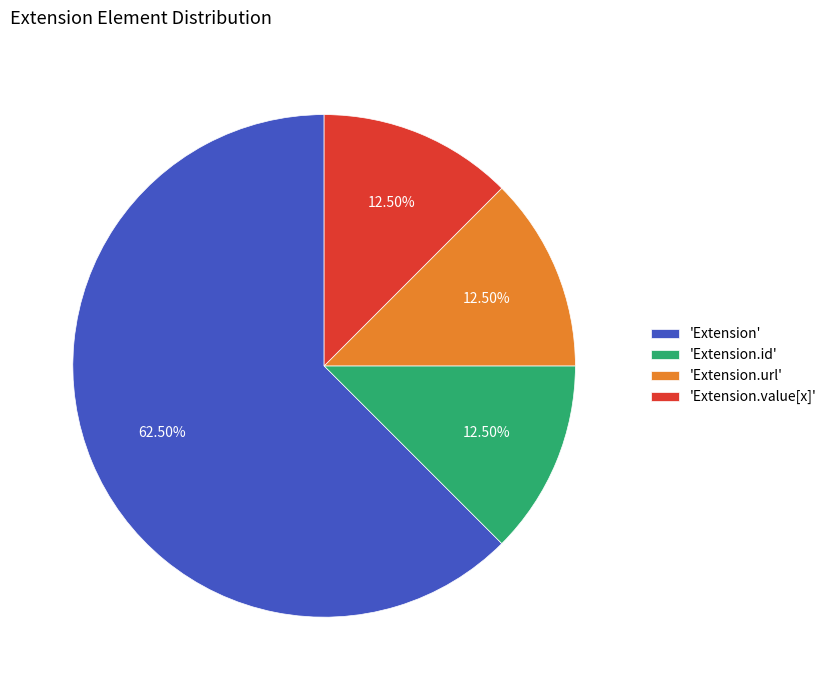

Count the number of slices in the pie.

4